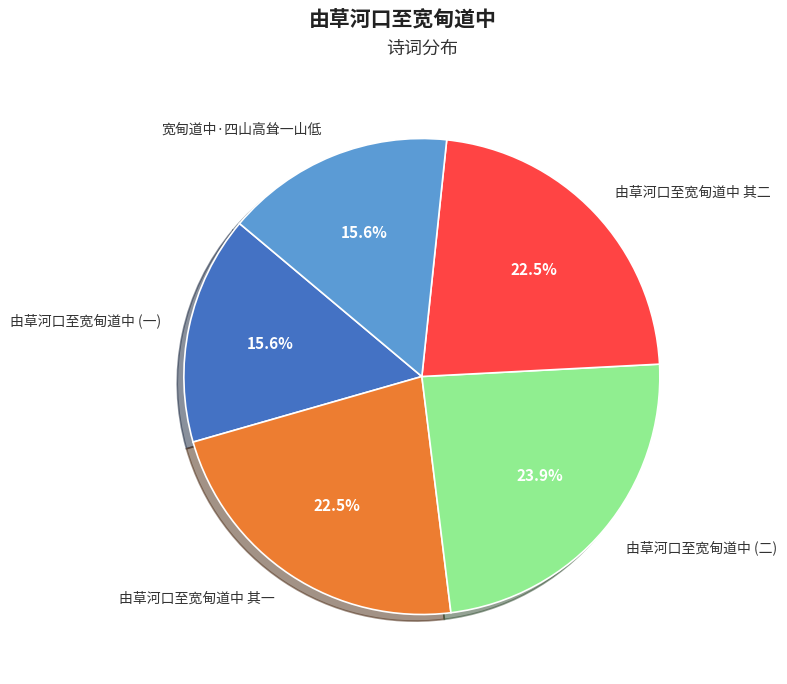

Count the number of slices in the pie.

5